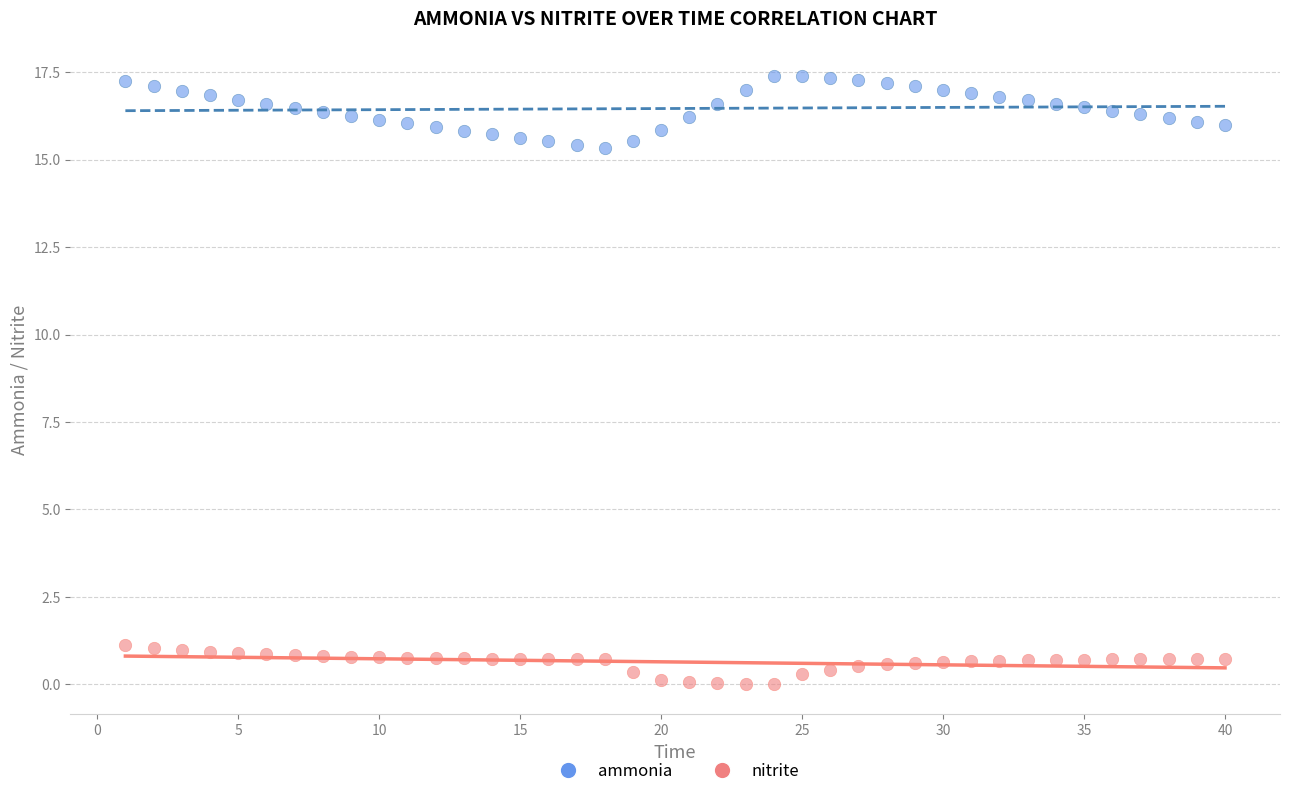

Which series has the largest Y range (max minus min)?

ammonia